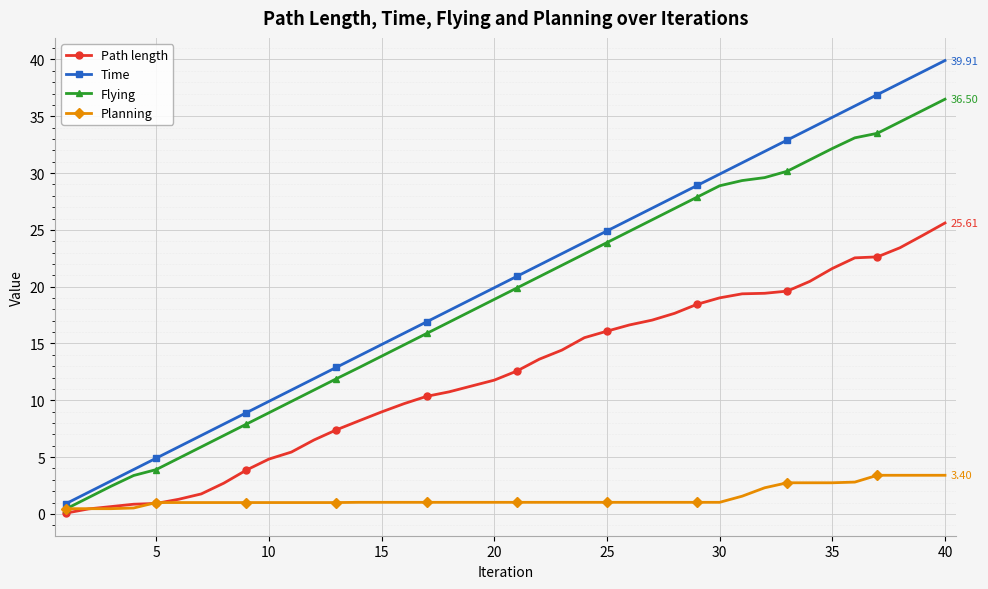

What is the difference between the maximum and minimum values in the Flying series?

36.1